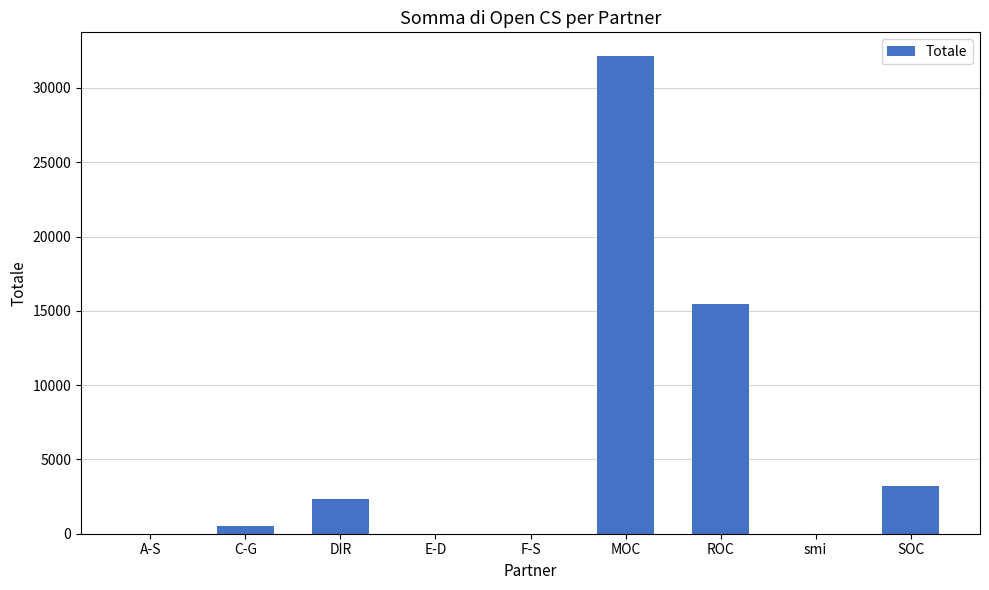

Between SOC and DIR, which is larger?

SOC